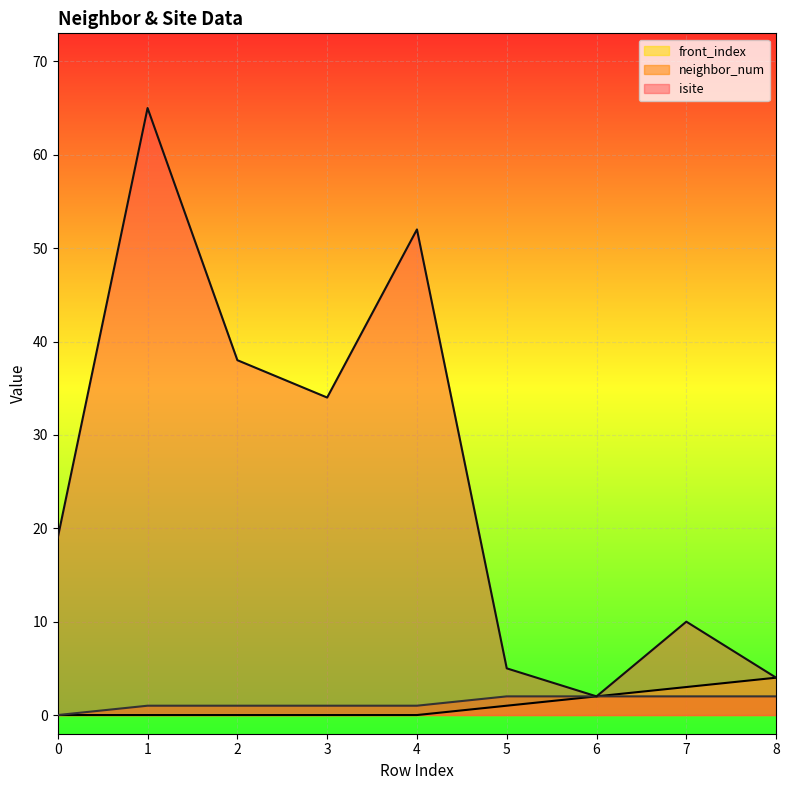

What is the total value across all series at 7?

15